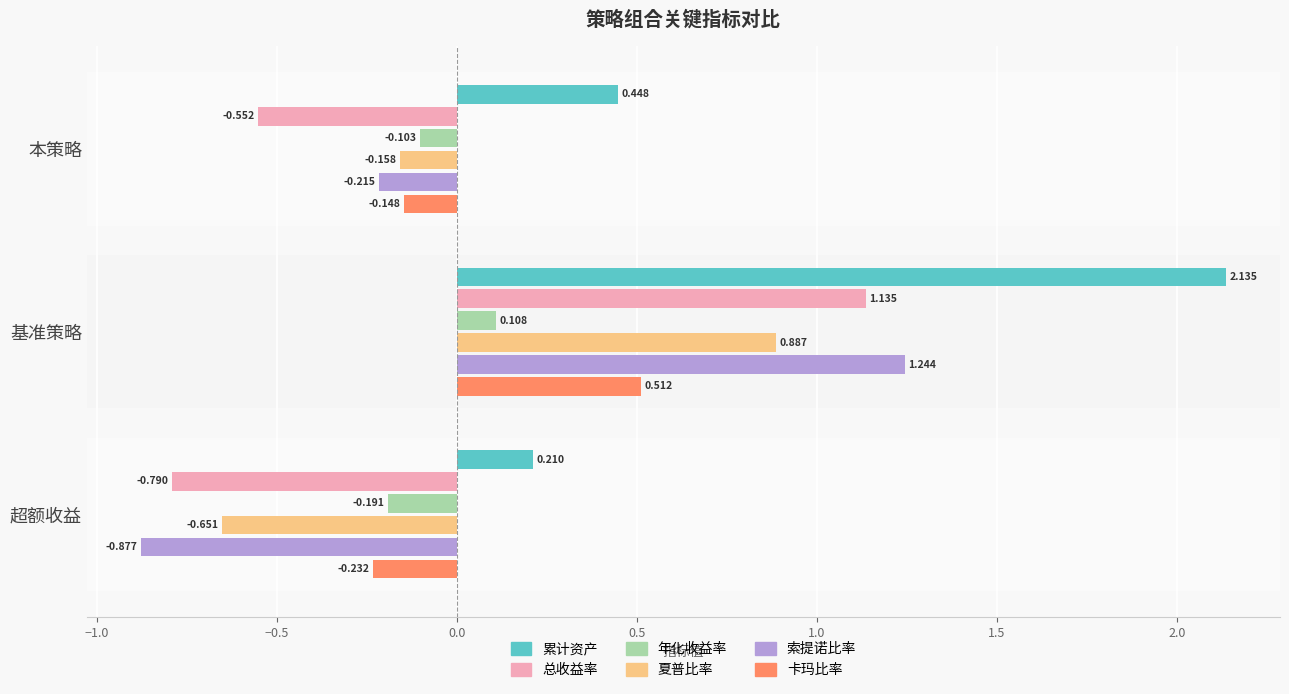

What is the difference between the maximum and minimum values in the 夏普比率 series?

1.5